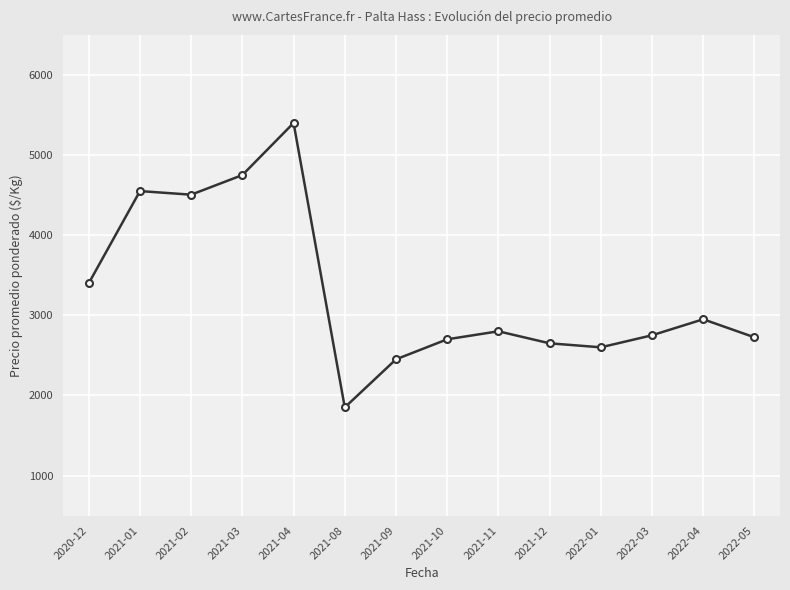

True or false: the data has more than 2 interior local peaks.

True